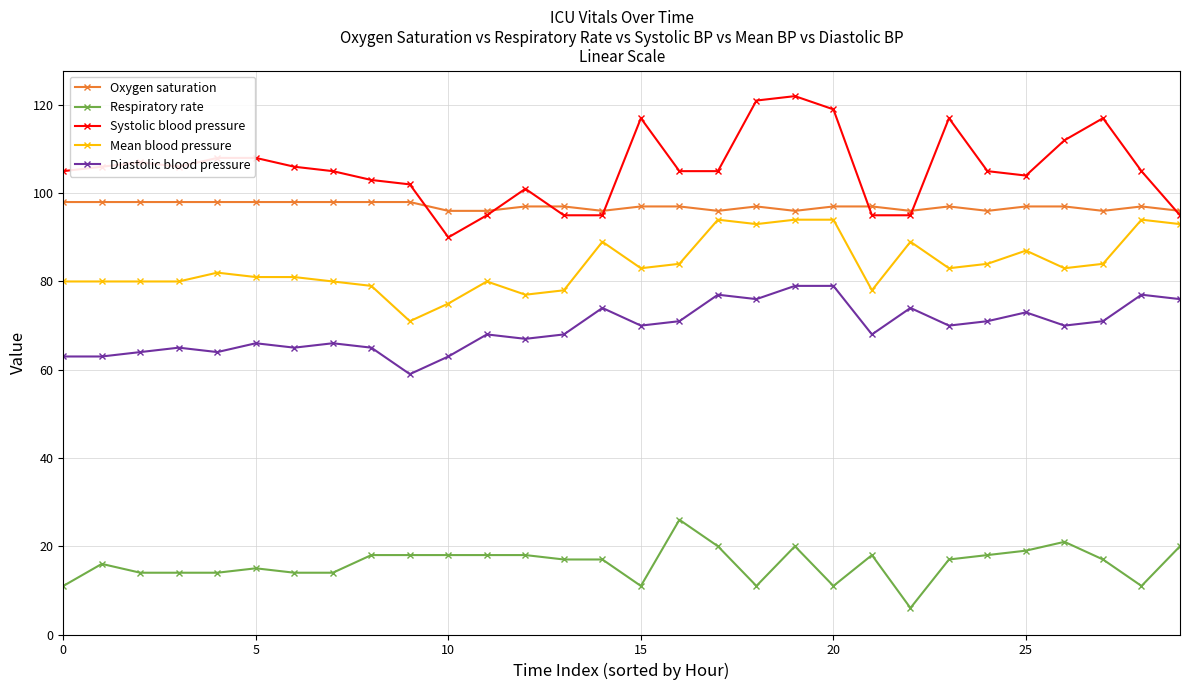

What is the value of the Respiratory rate point at the 3rd from the left?

14